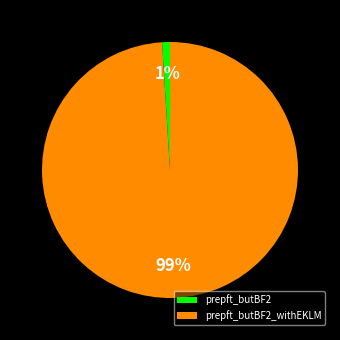

Is the sum of prepft_butBF2 and prepft_butBF2_withEKLM greater than half?

Yes